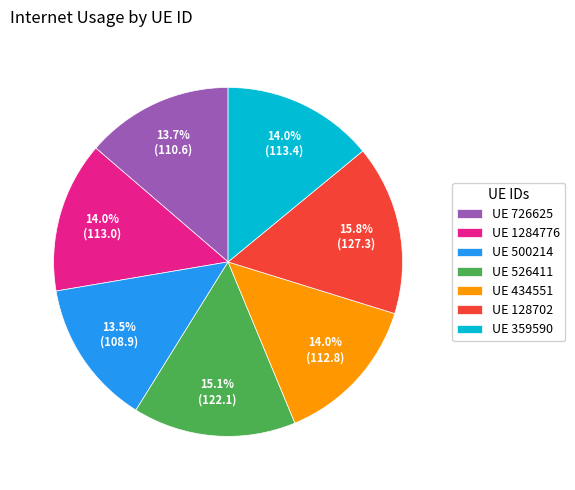

What is the ratio of the value at UE 434551 to the value at UE 726625?

1.0